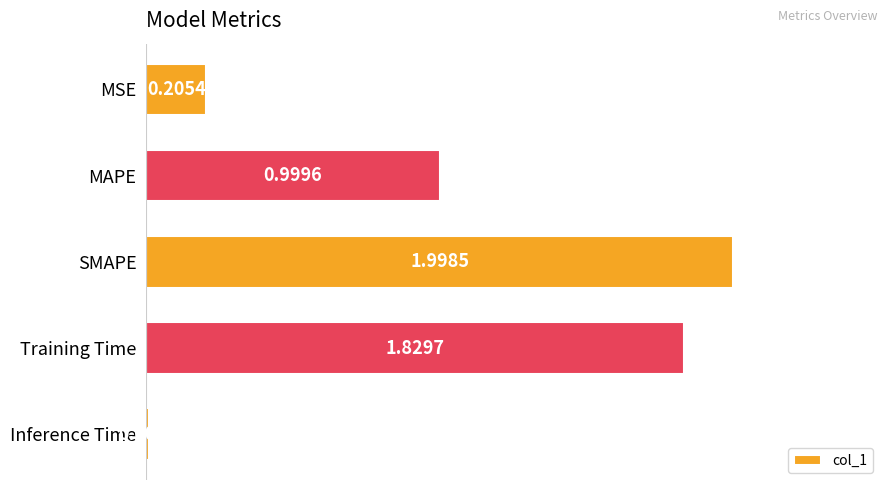

Where is the data nearest to the value 1?

MAPE